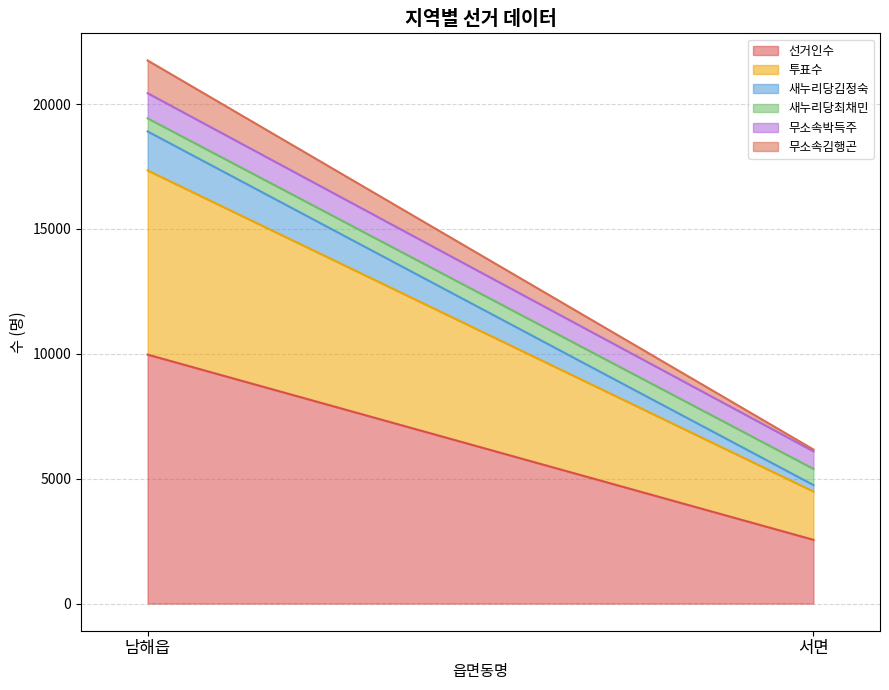

How many lines are shown in the chart?

6